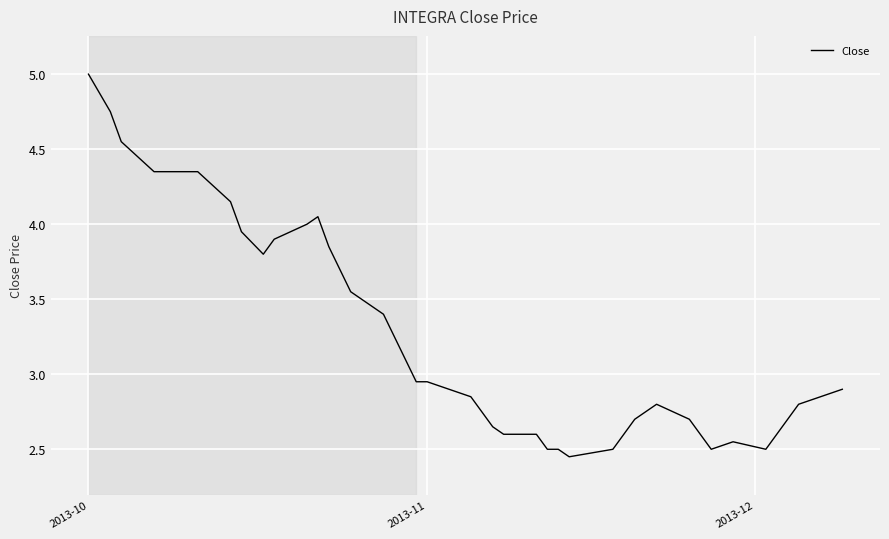

What is the maximum value shown in the chart?

5.0